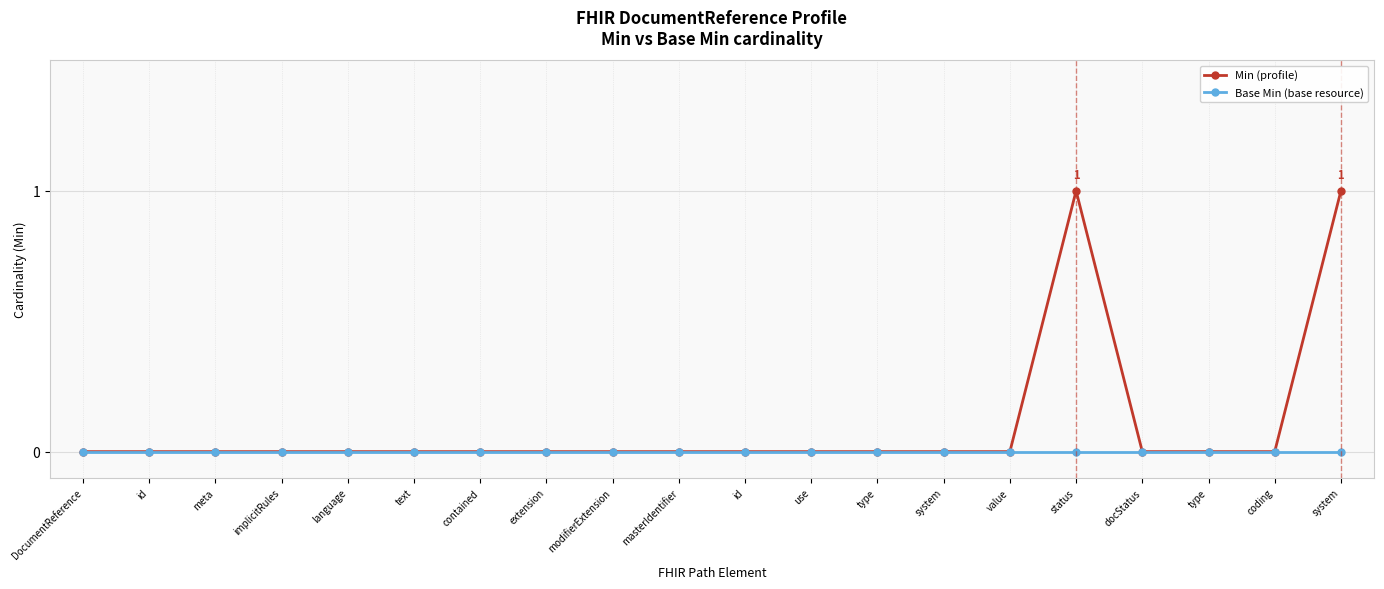

Reading left to right, transcribe all the data shown in this chart.

Min (profile): 0	0	0	0	0	0	0	0	0	0	0	0	0	0	0	1	0	0	0	1
Base Min (base resource): 0	0	0	0	0	0	0	0	0	0	0	0	0	0	0	0	0	0	0	0